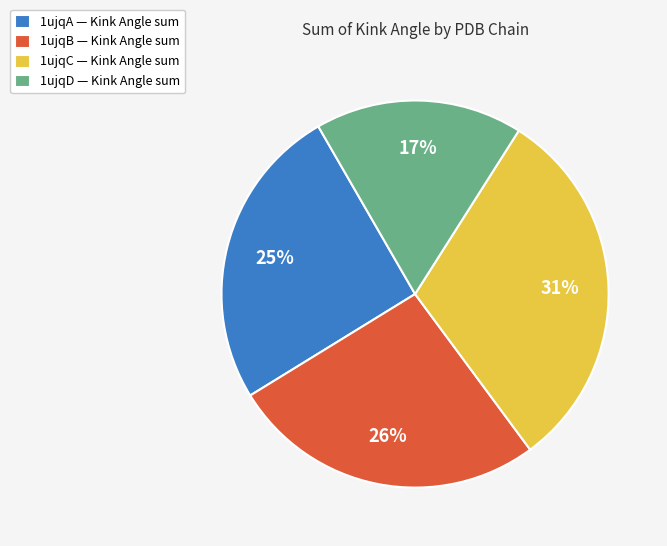

Between 1ujqC — Kink Angle sum and 1ujqB — Kink Angle sum, which is larger?

1ujqC — Kink Angle sum